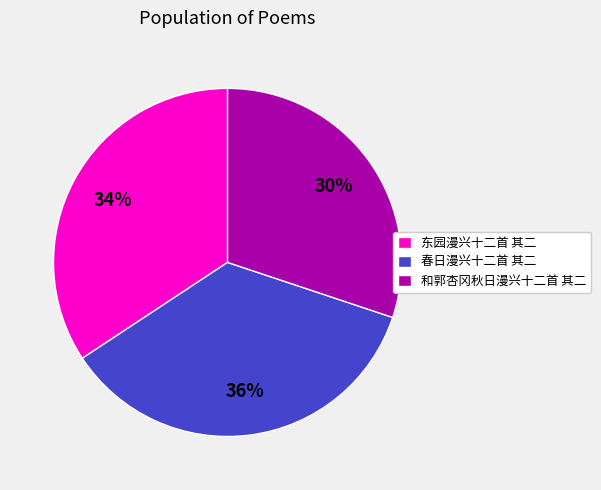

Combined, do 春日漫兴十二首 其二 and 东园漫兴十二首 其二 account for over 50%?

Yes